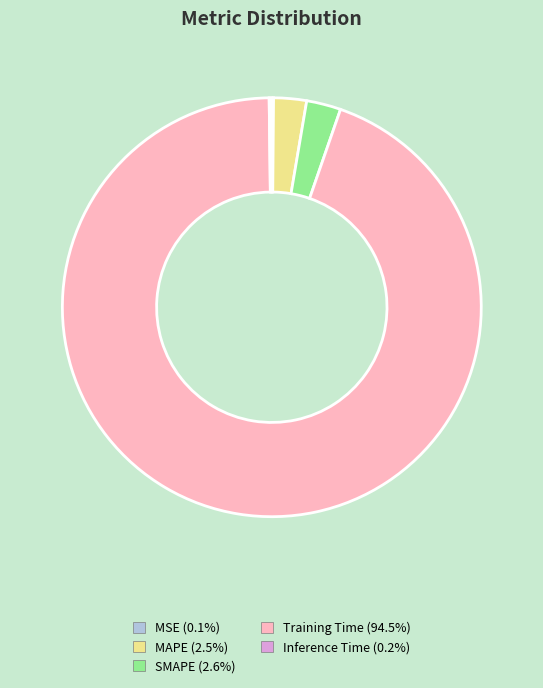

Is Training Time (94.5%) the majority of the pie?

Yes